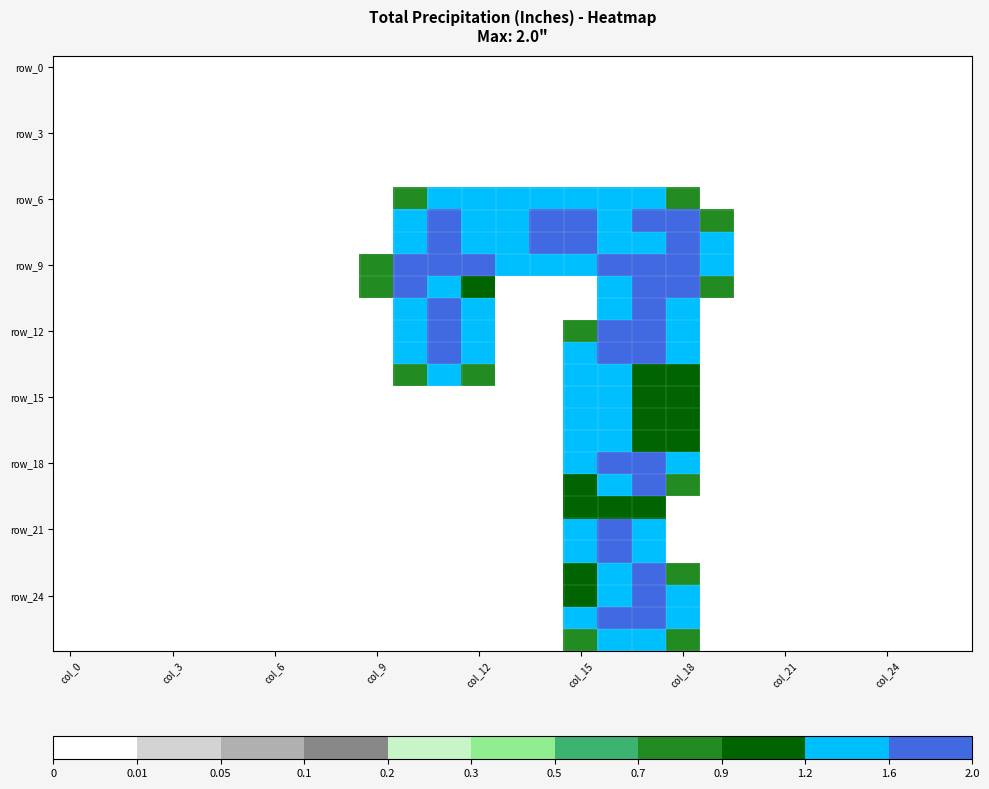

Which label corresponds to the smallest value in the chart?

col_0